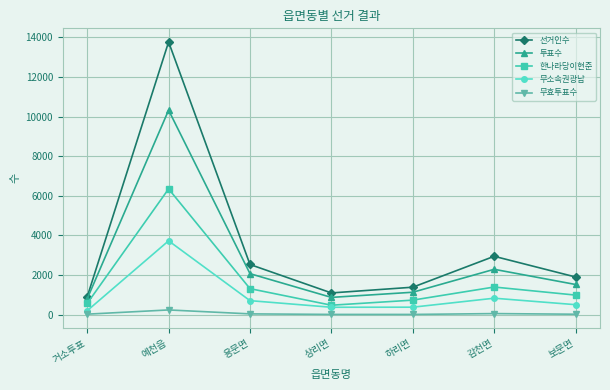

What is the sum of all 무소속권광남 values?

6750